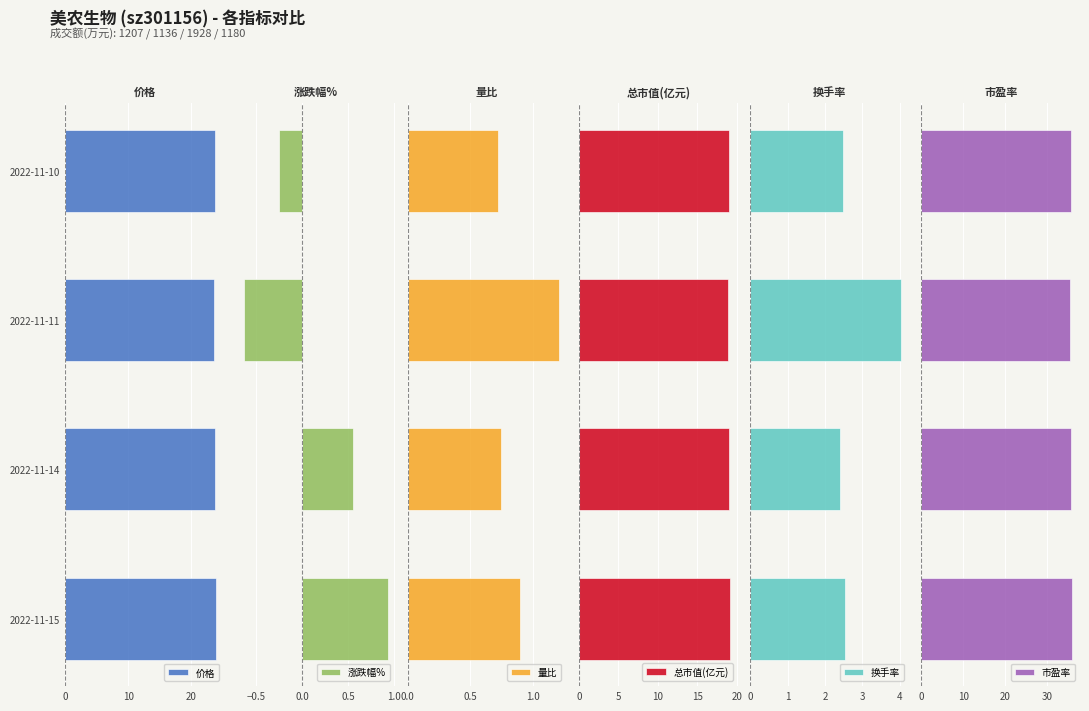

How many categories are shown in the chart?

4